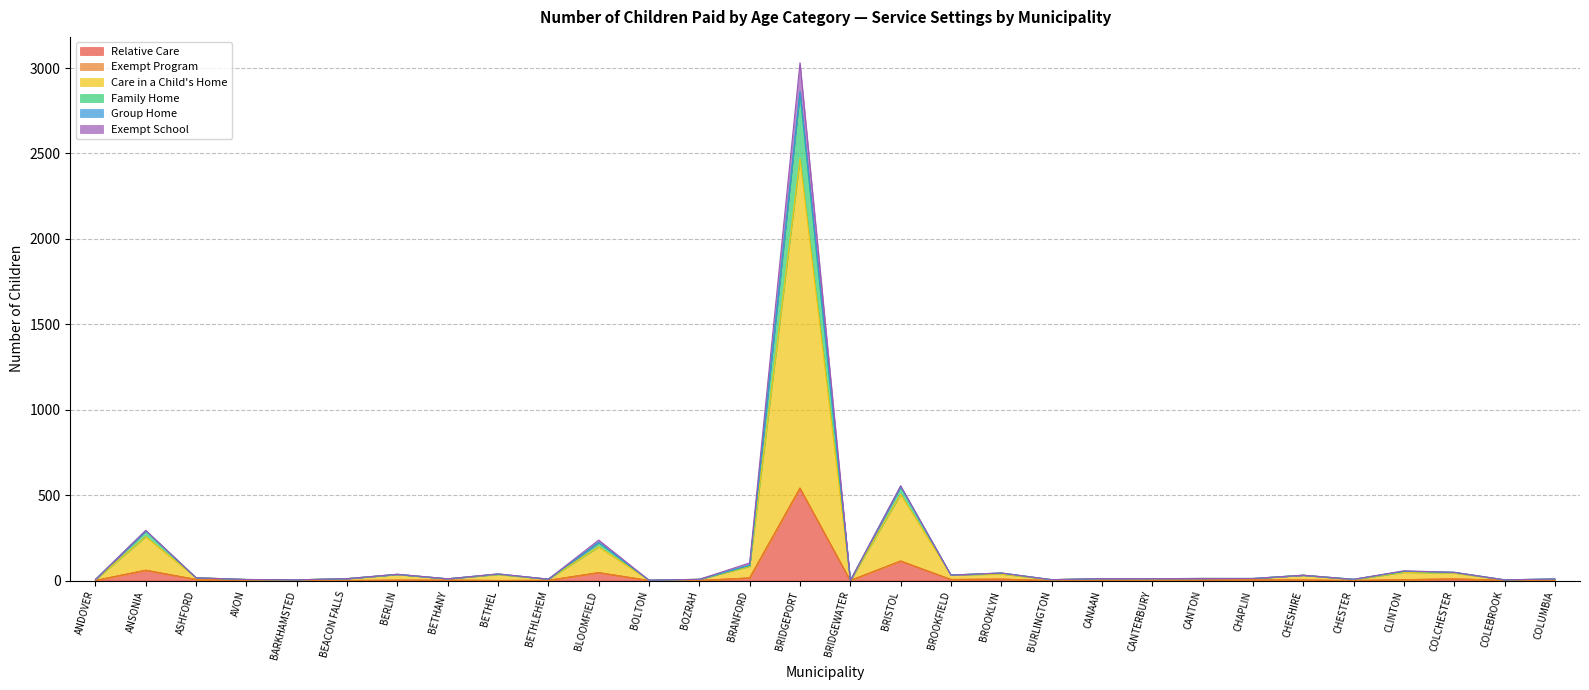

True or false: Family Home and Relative Care intersect in this chart.

False